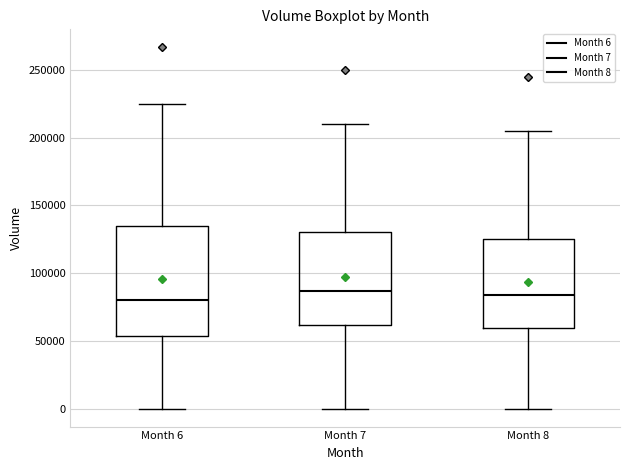

Where does the median line of the box for Month 6 sit on the y-axis? The values are not printed on the chart, so give them approximately, as read against the axis.

80000